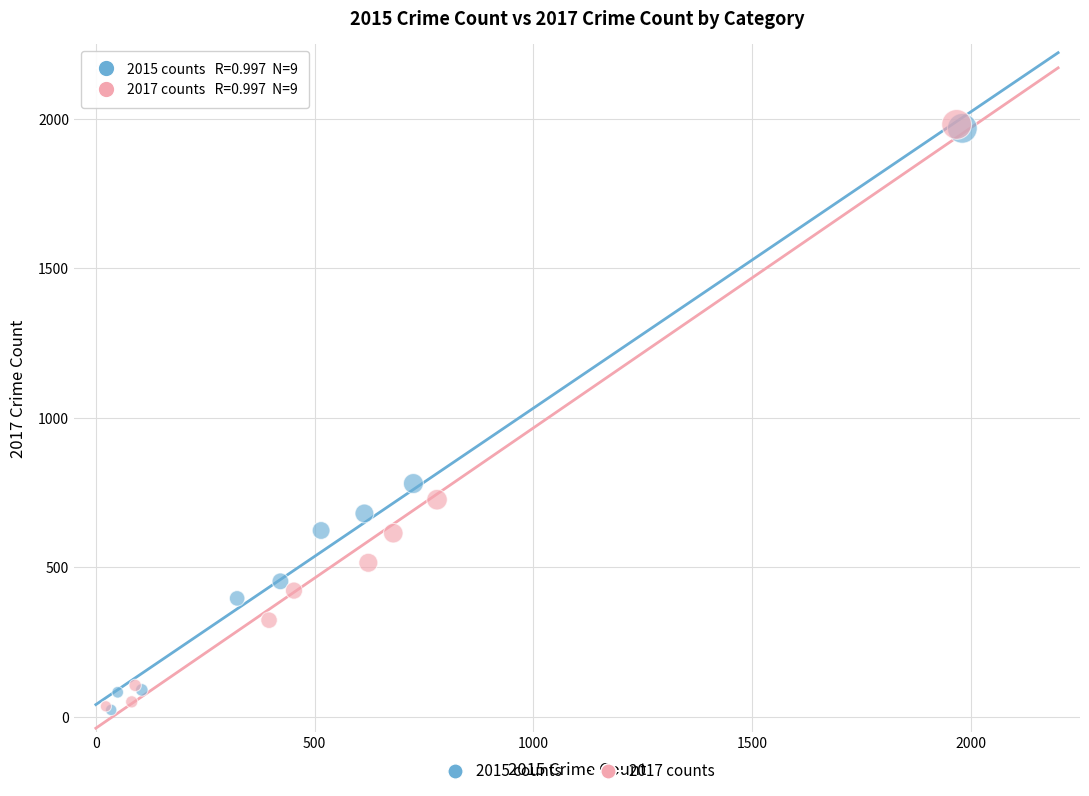

Which series has the largest Y range (max minus min)?

2017 counts